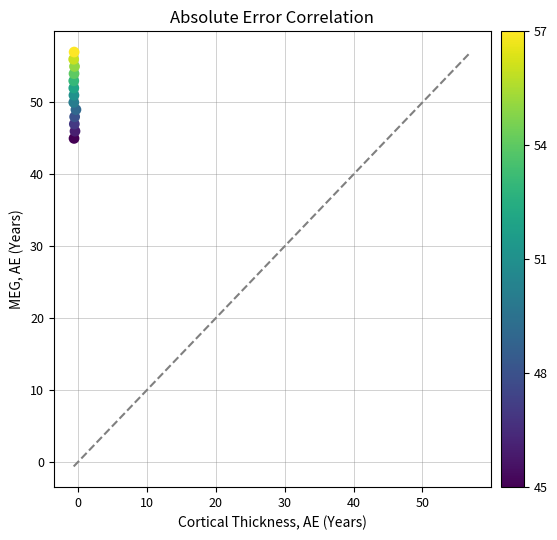

What is the range of Y values (max minus min)?

12